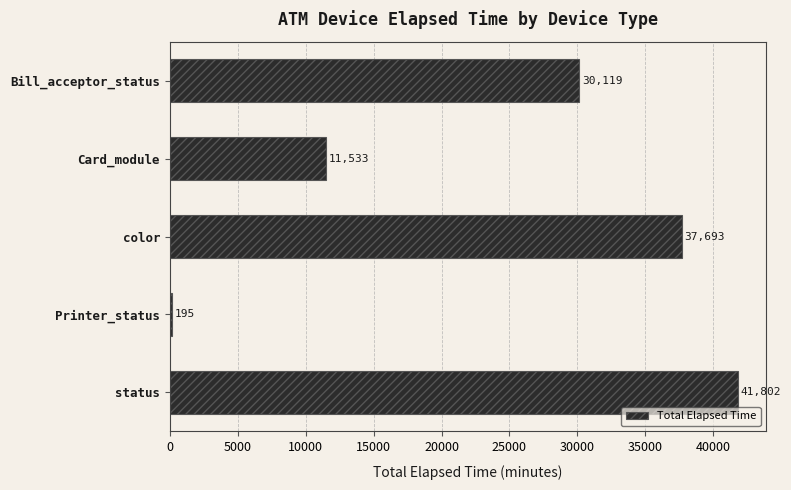

How many data points does each series have?

5